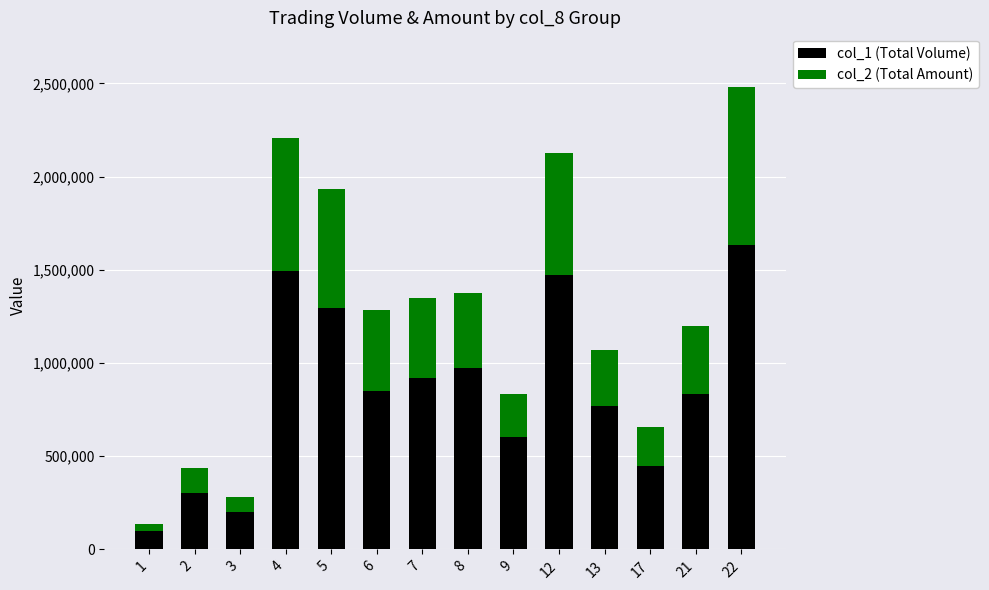

Where does the col_1 (Total Volume) series first go above 850000?

4